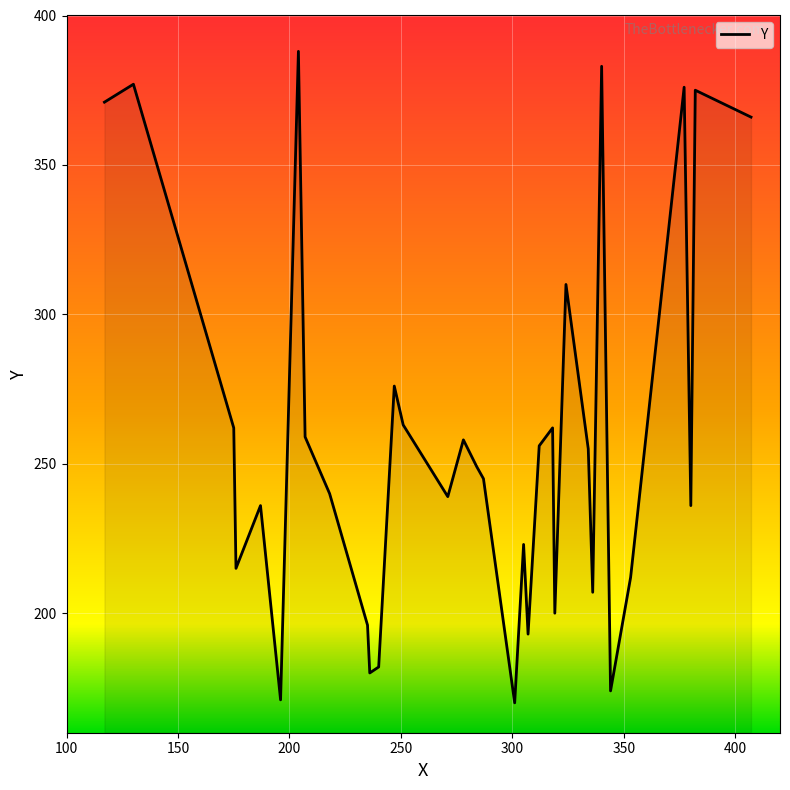

What is the maximum value shown in the chart?

388